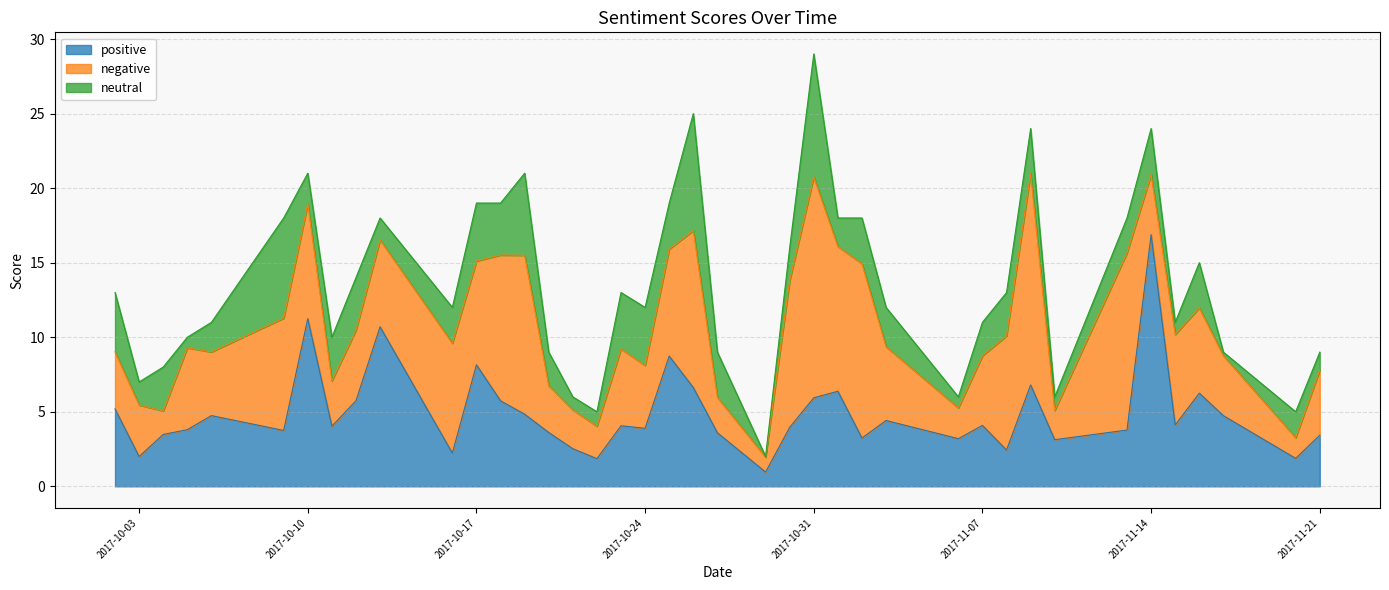

The neutral series shows 0.2 at 2017-11-17. True or false?

True